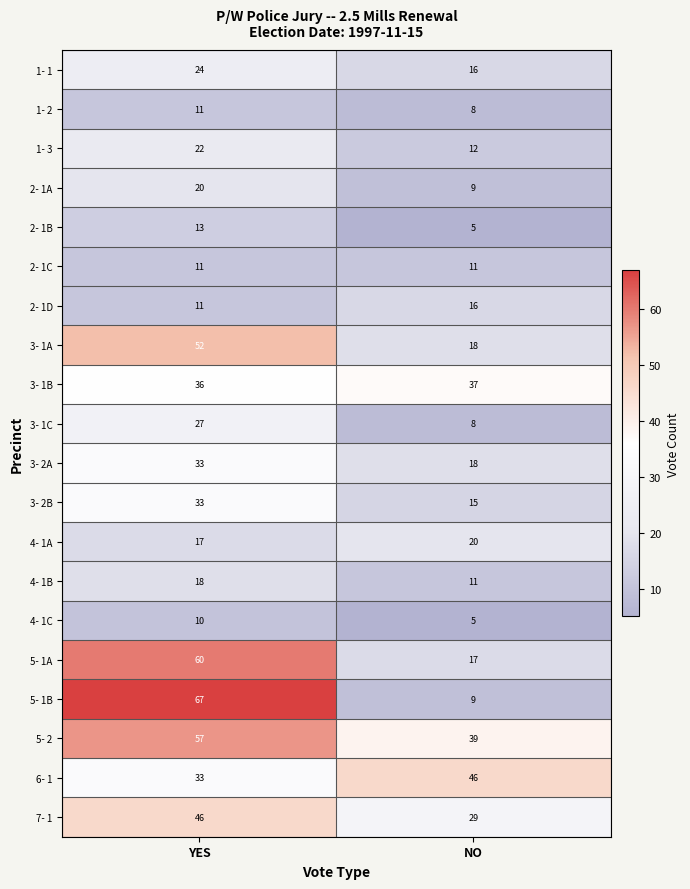

What is the difference between the maximum and minimum values in the 4- 1B series?

7